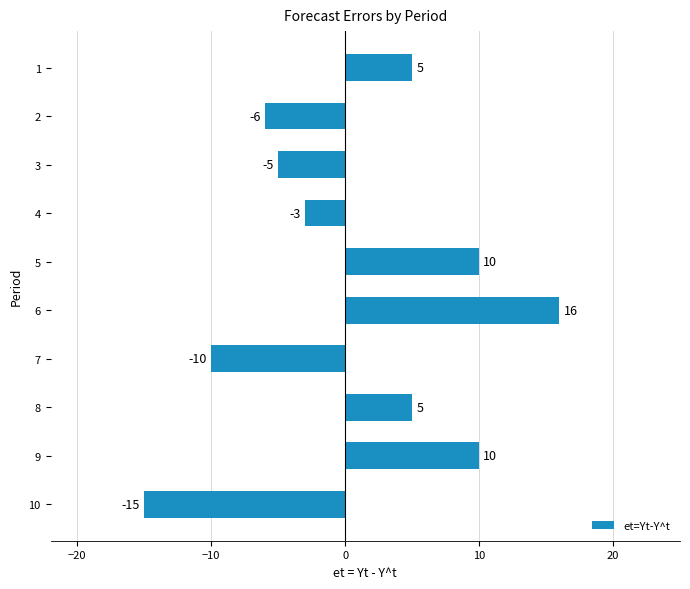

Reading top to bottom, transcribe all the data shown in this chart.

1=5	2=-6	3=-5	4=-3	5=10	6=16	7=-10	8=5	9=10	10=-15